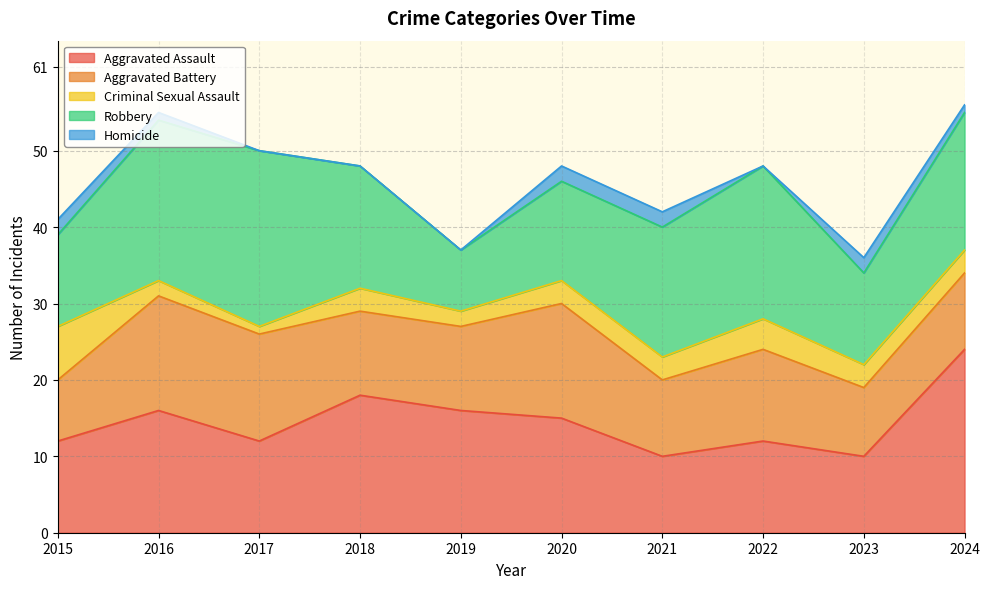

Which label corresponds to the smallest value in the chart?

2017